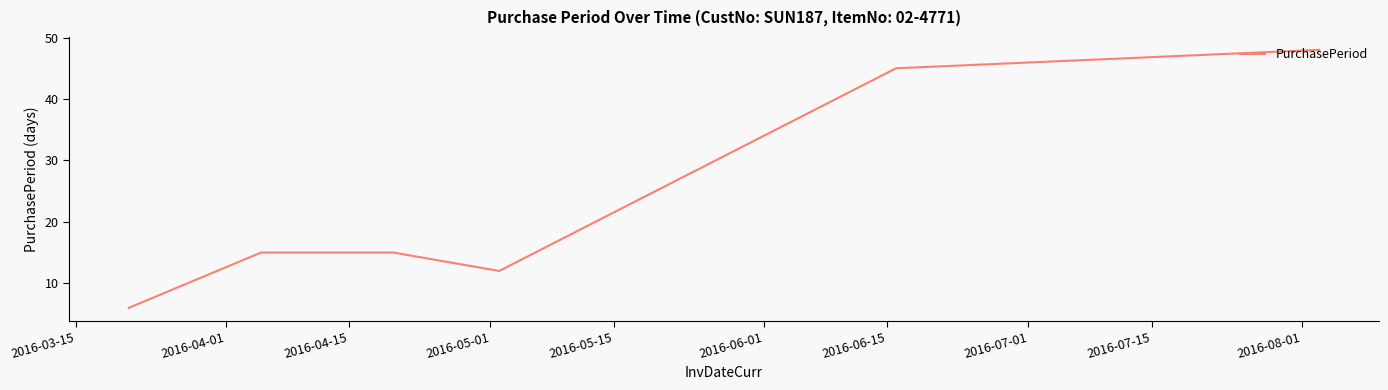

What is the difference between the second highest and second lowest values?

33